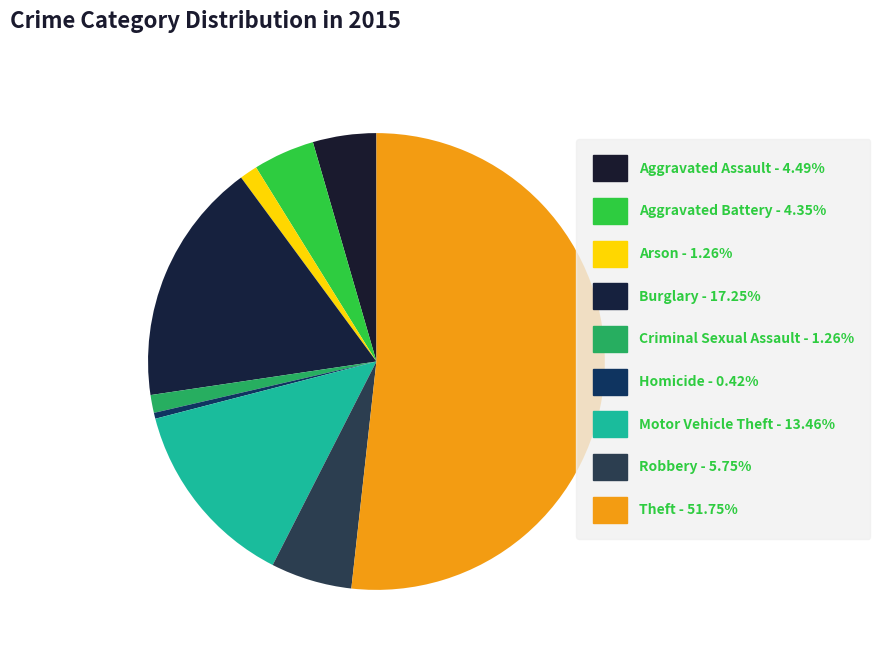

Count the number of slices in the pie.

9